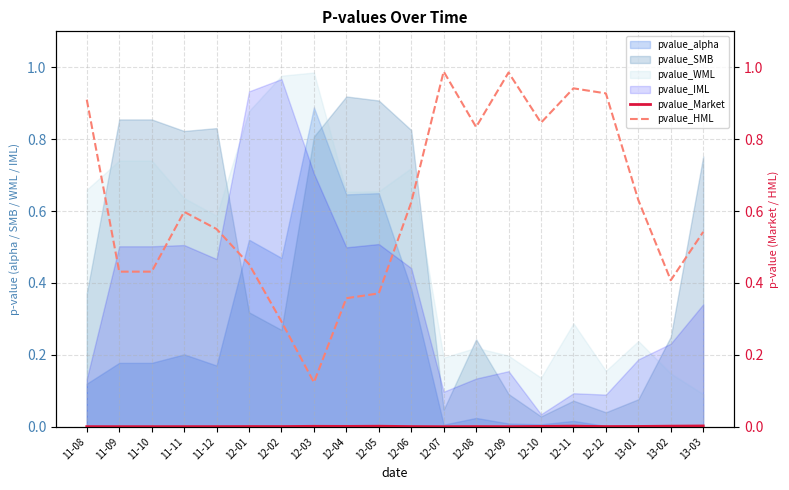

Which category has the lowest value in the pvalue_WML series?

13-03